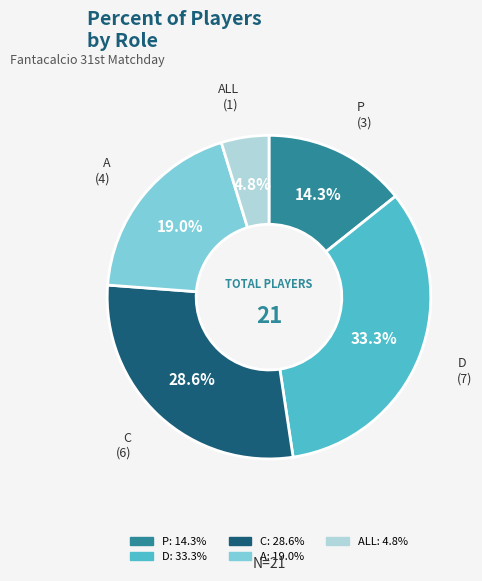

Is there a majority slice in this chart?

No